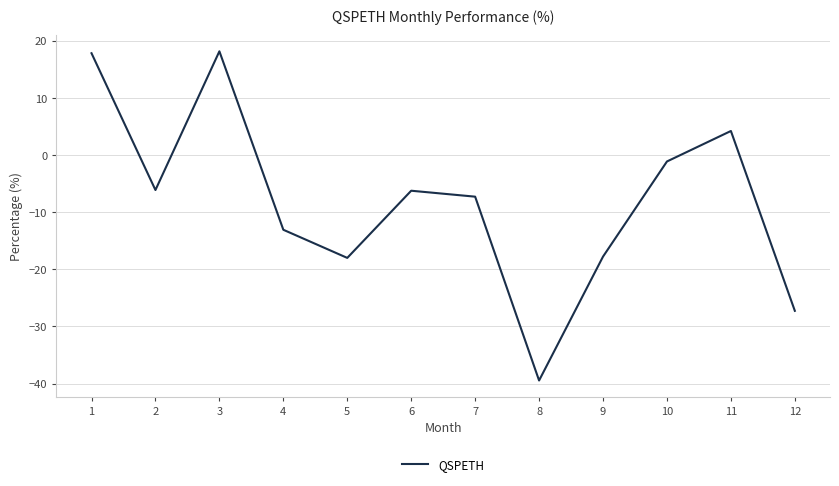

What is the maximum value shown in the chart?

18.1